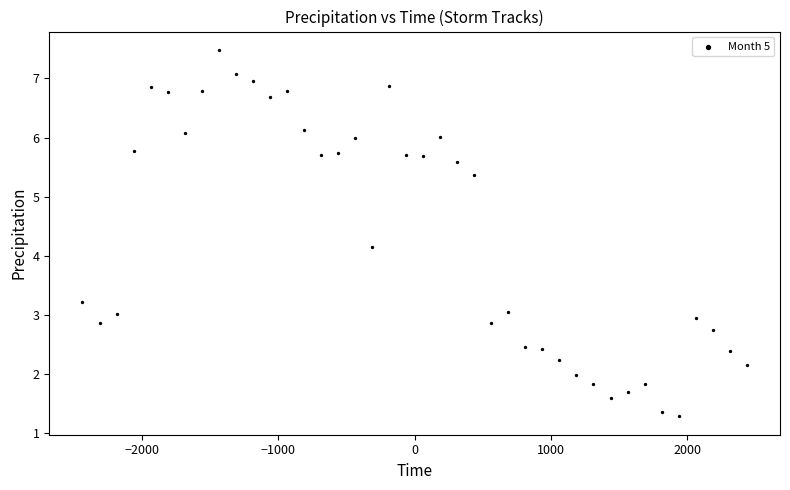

What is the range of Y values (max minus min)?

6.2